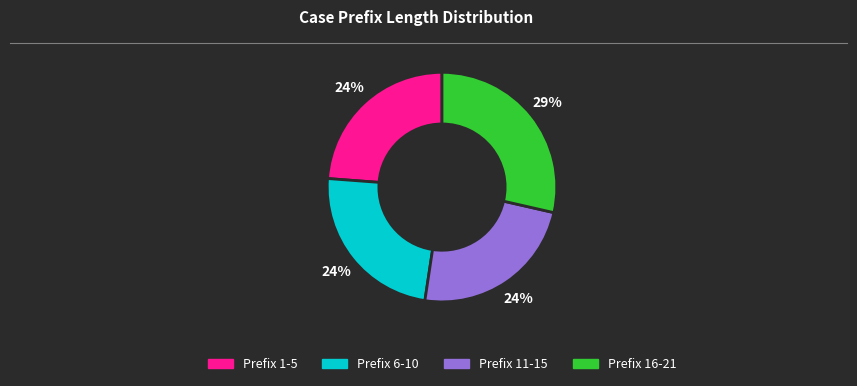

Count the number of slices in the pie.

4